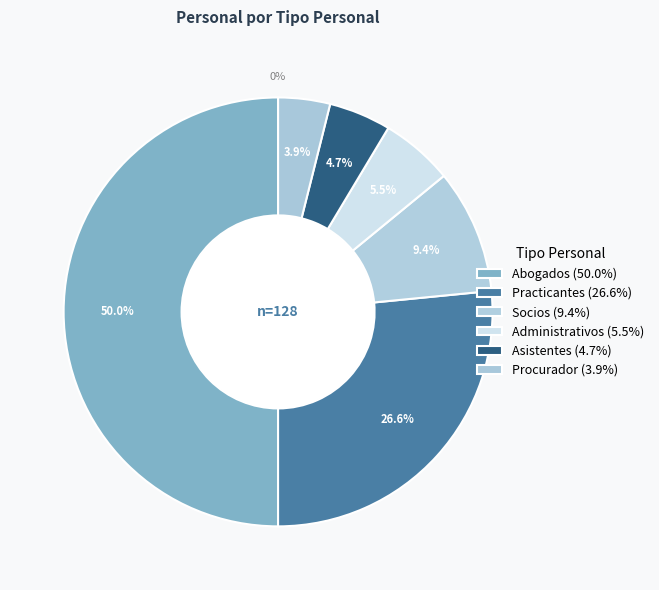

What is the change in value from Abogados to Asistentes?

-58